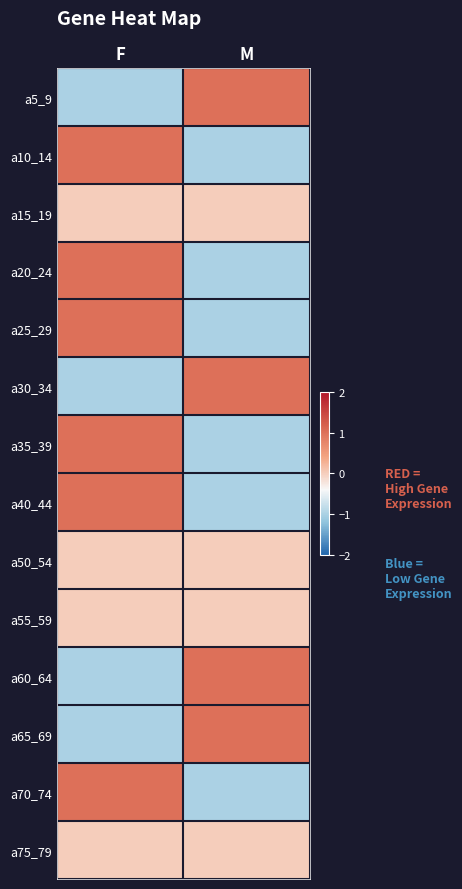

How many data points does each series have?

2